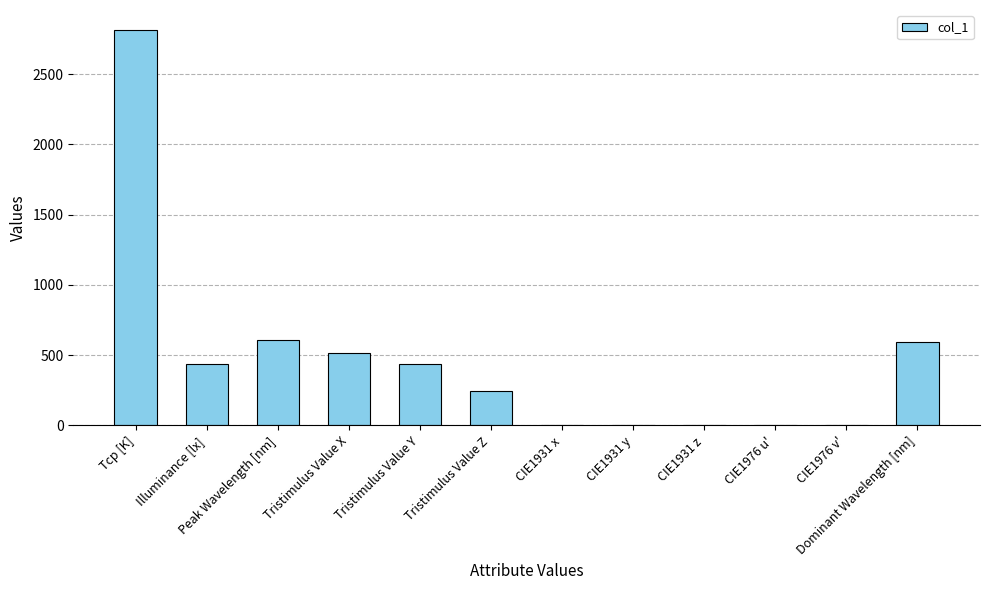

Count the number of categories in the chart.

12